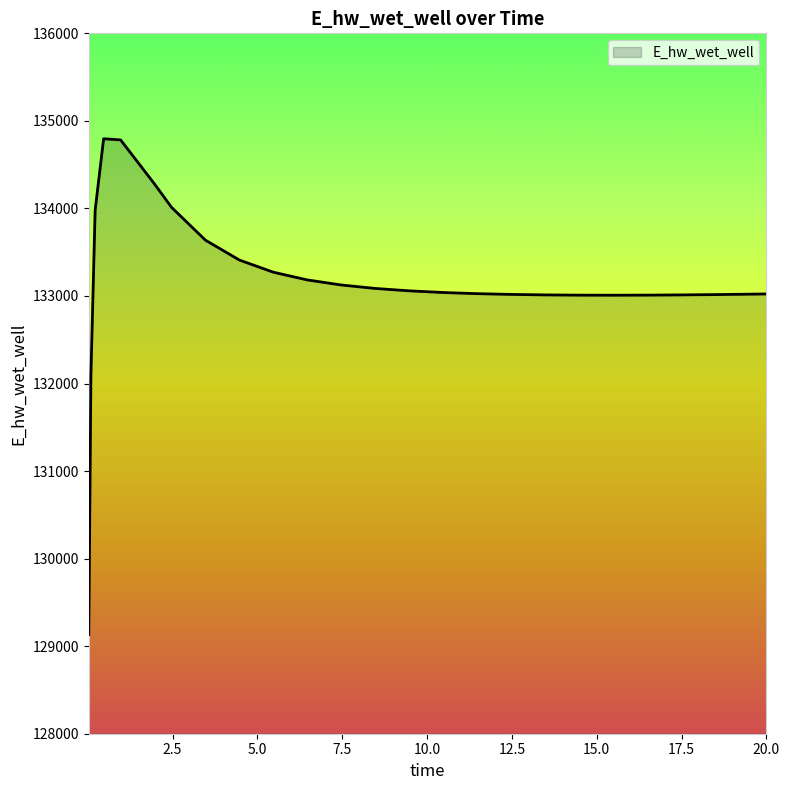

What is the smallest value displayed?

129132.8